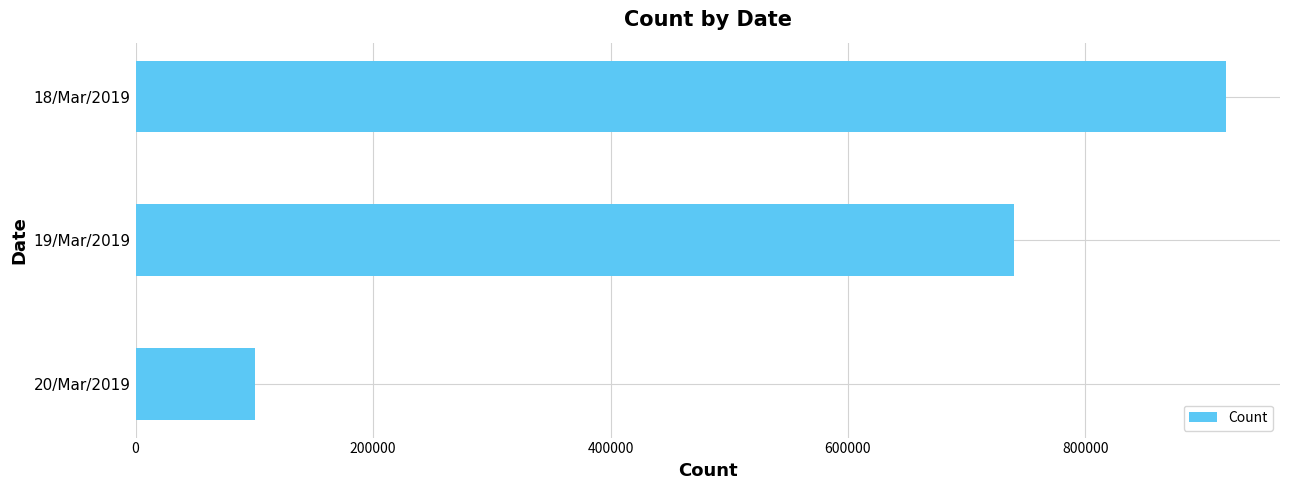

Rank the categories by value from lowest to highest.

20/Mar/2019, 19/Mar/2019, 18/Mar/2019